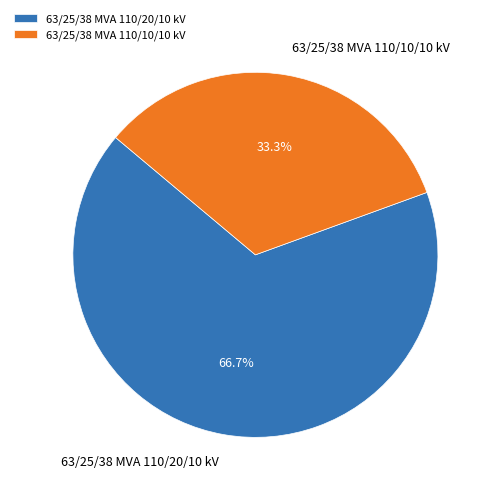

True or false: 63/25/38 MVA 110/10/10 kV accounts for 33% of the total.

True